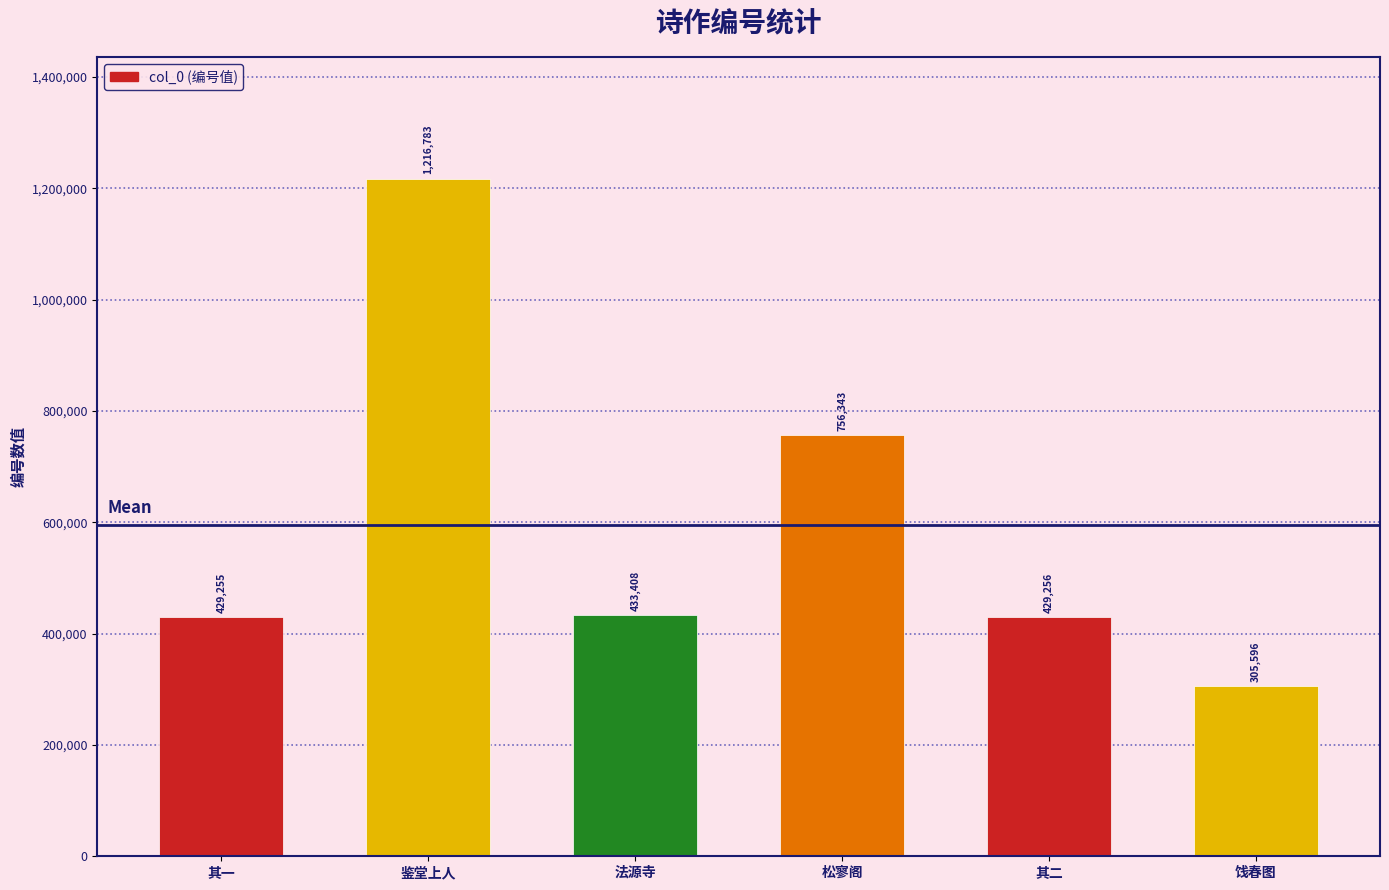

Where is the data nearest to the value 761189?

松寥阁